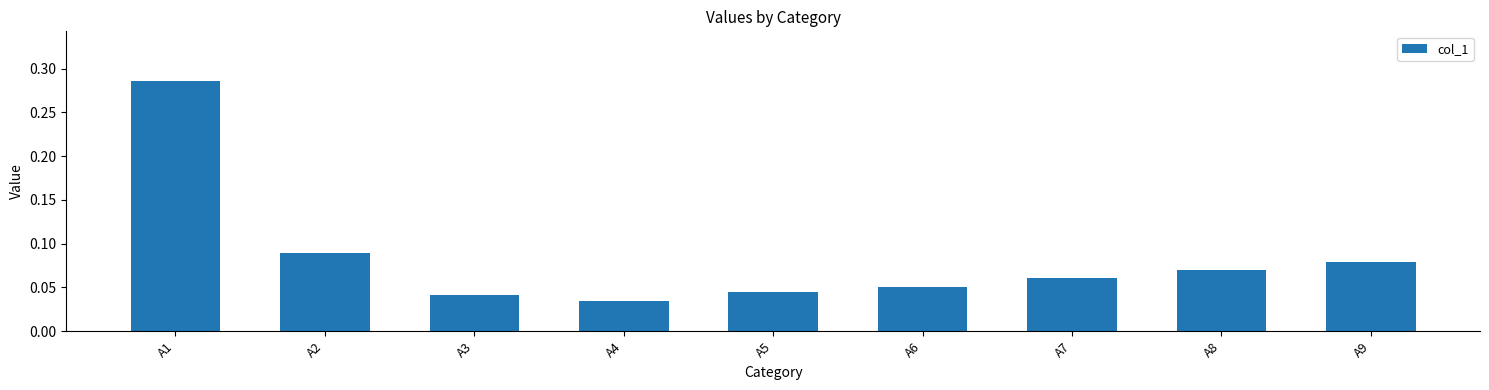

How many values are between 0 and 1?

9